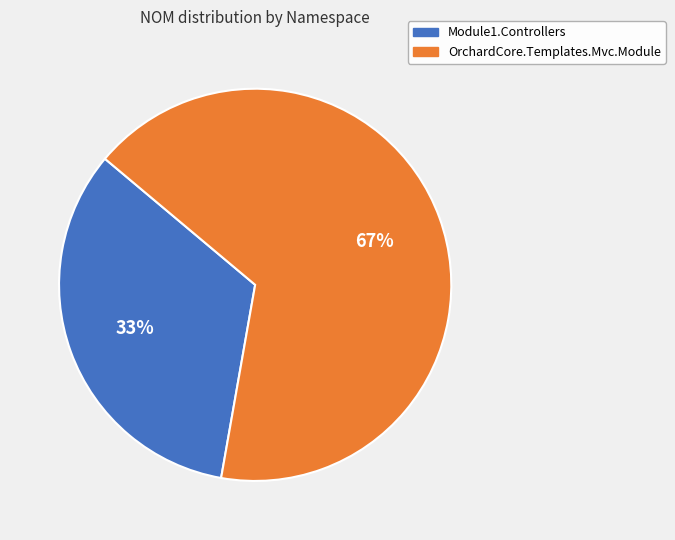

Is the sum of Module1.Controllers and OrchardCore.Templates.Mvc.Module greater than half?

Yes